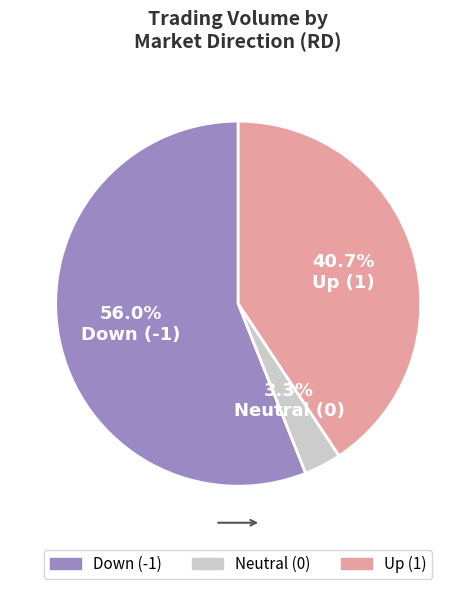

Do Down (-1) and Up (1) together represent more than half of the pie?

Yes